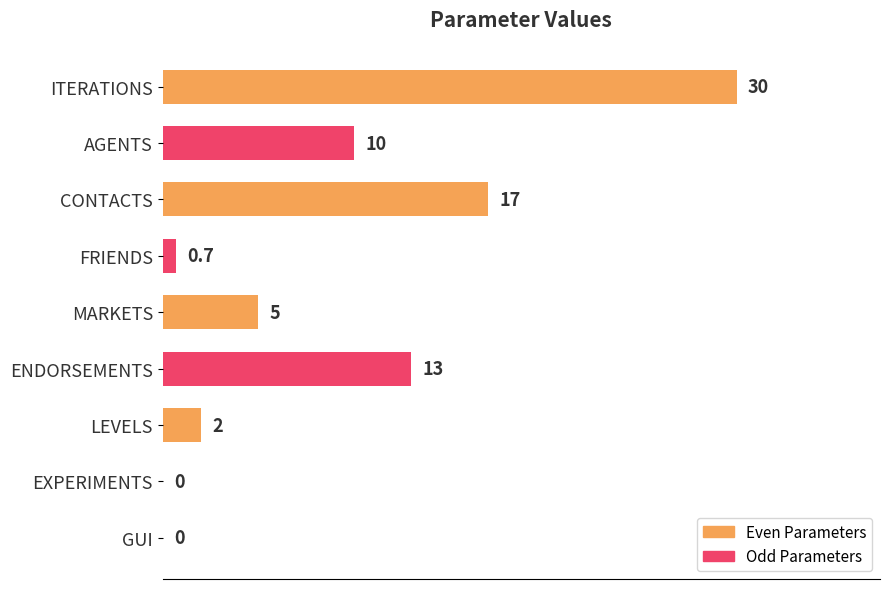

The chart shows a value of 30.0 at ITERATIONS. True or false?

True